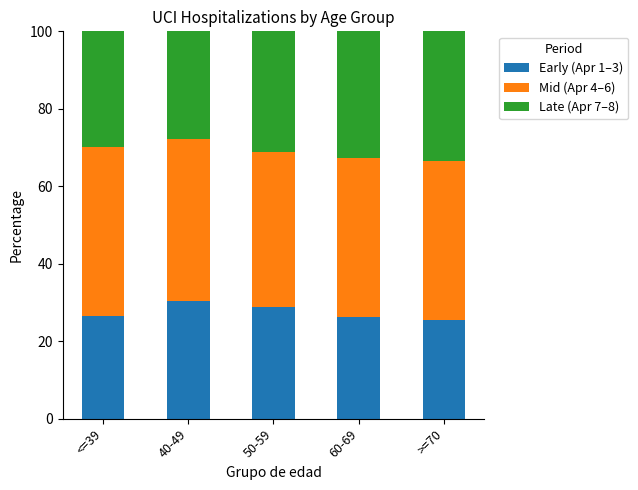

What are all the series names shown in the legend?

Early (Apr 1–3), Mid (Apr 4–6), Late (Apr 7–8)